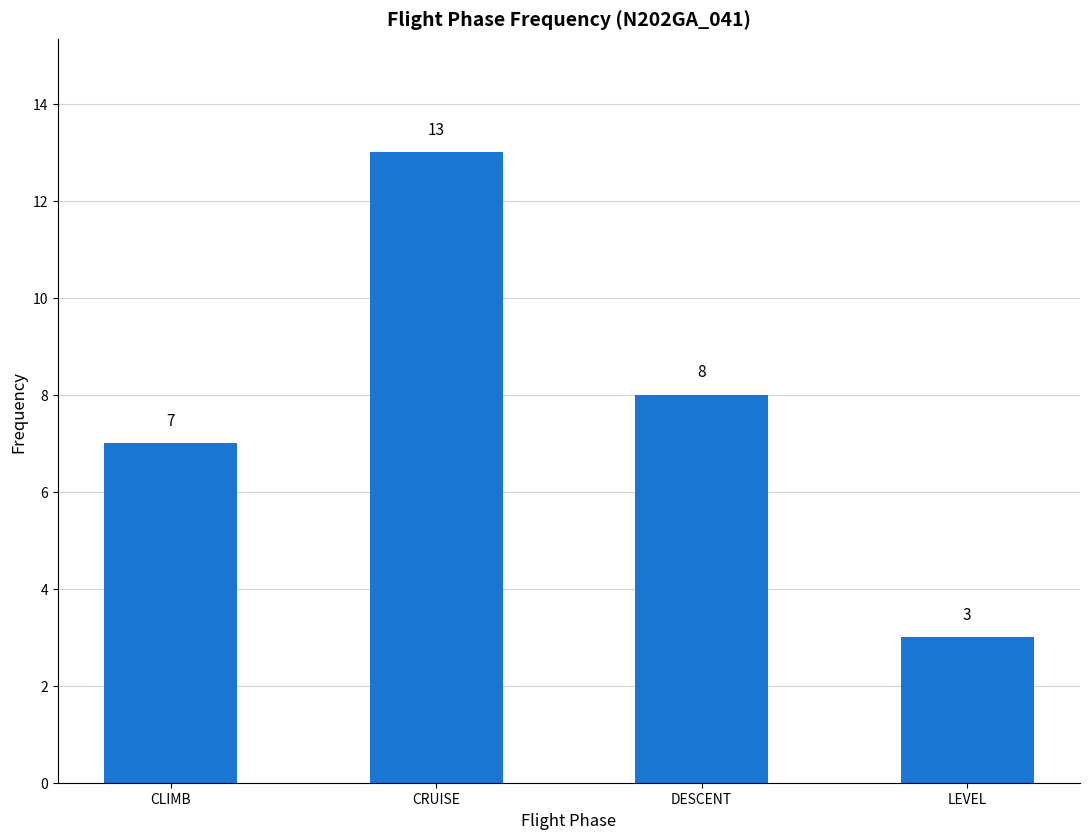

What is the ratio of the value at CLIMB to the value at LEVEL?

2.3